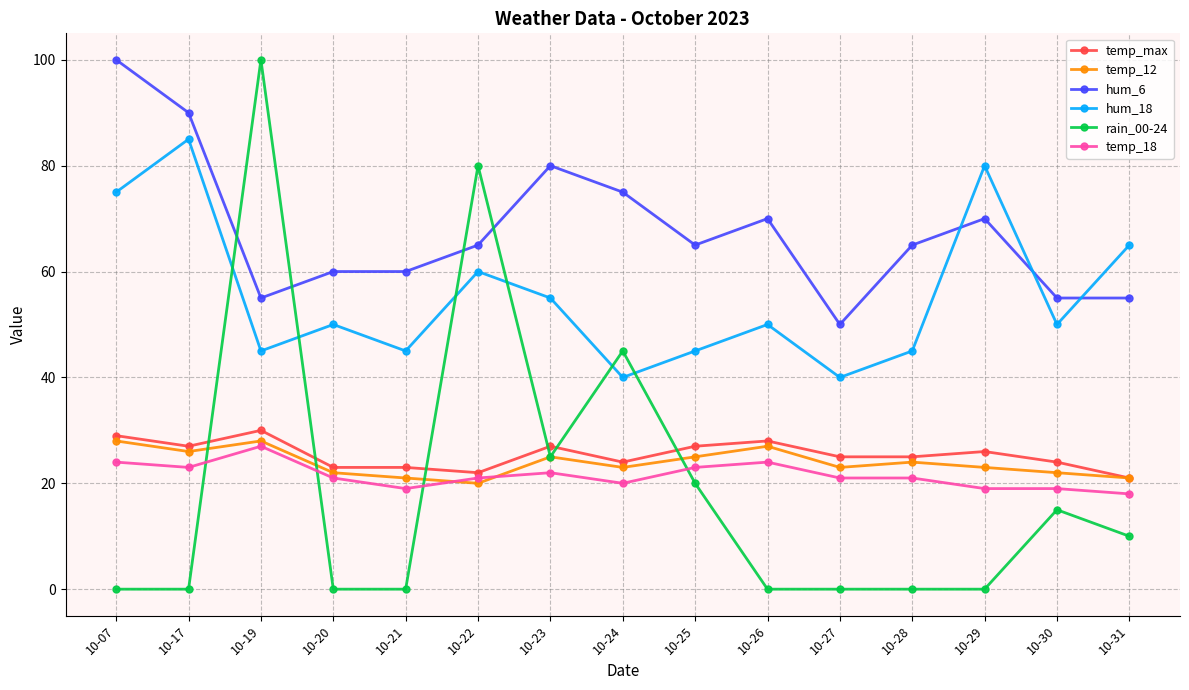

Reading left to right, transcribe all the data shown in this chart.

temp_max: 29	27	30	23	23	22	27	24	27	28	25	25	26	24	21
temp_12: 28	26	28	22	21	20	25	23	25	27	23	24	23	22	21
hum_6: 100	90	55	60	60	65	80	75	65	70	50	65	70	55	55
hum_18: 75	85	45	50	45	60	55	40	45	50	40	45	80	50	65
rain_00-24: 0	0	100	0	0	80	25	45	20	0	0	0	0	15	10
temp_18: 24	23	27	21	19	21	22	20	23	24	21	21	19	19	18